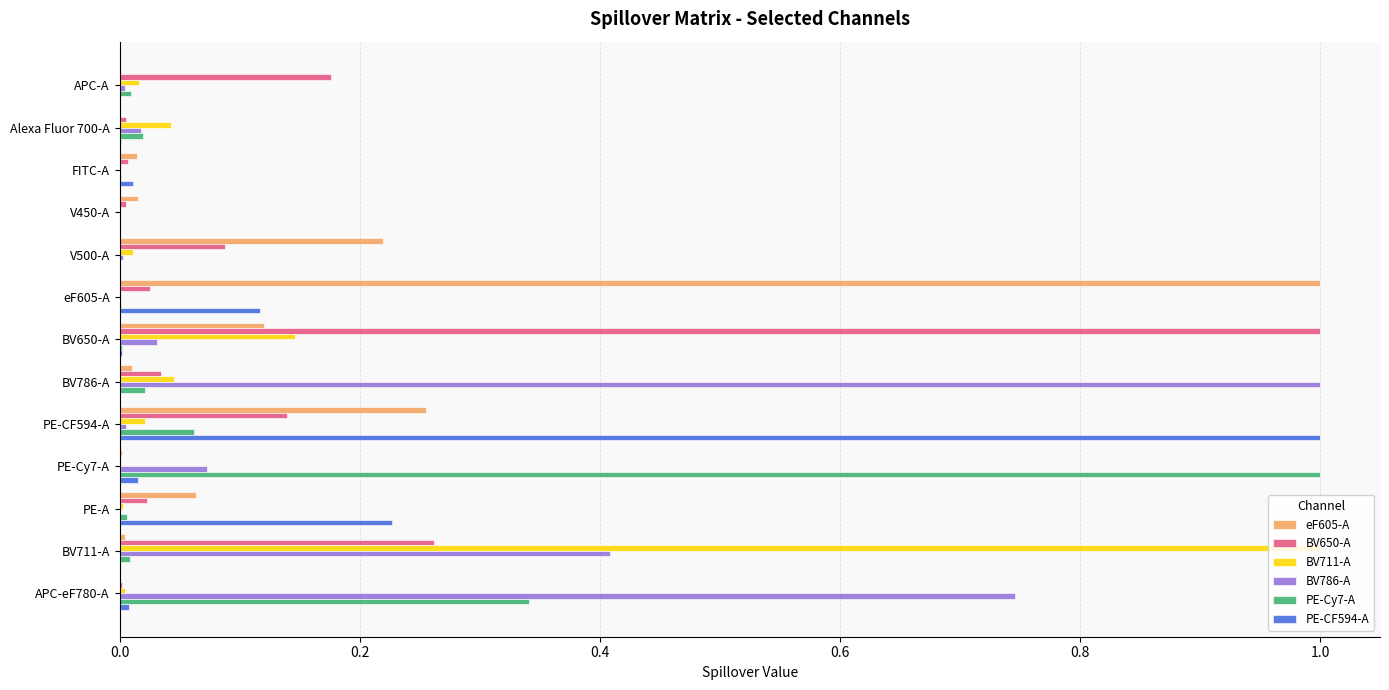

The value of BV711-A at APC-eF780-A is 0.0. True or false?

True